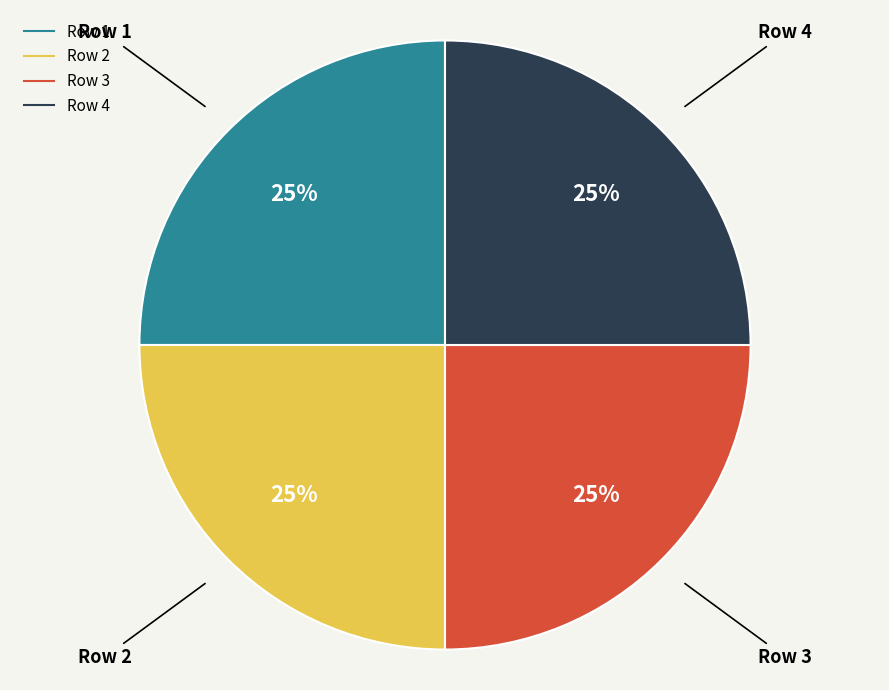

Is there any slice that represents more than half of the pie?

No